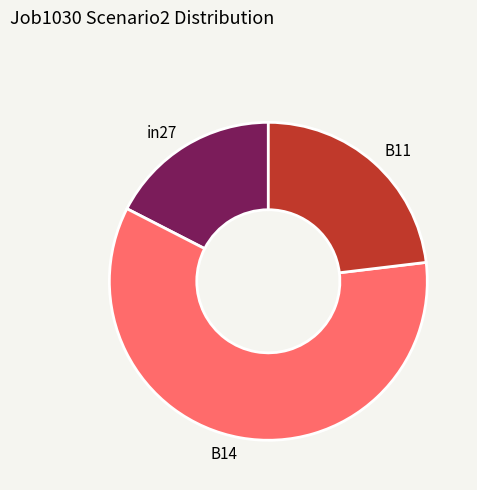

Do B14 and B11 together represent more than half of the pie?

Yes